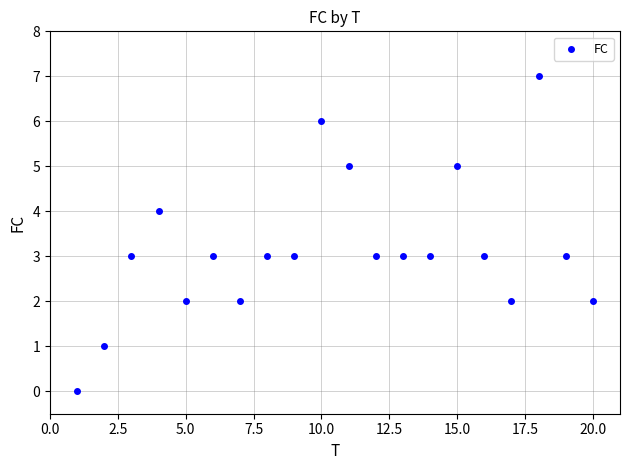

What is the range of Y values (max minus min)?

7